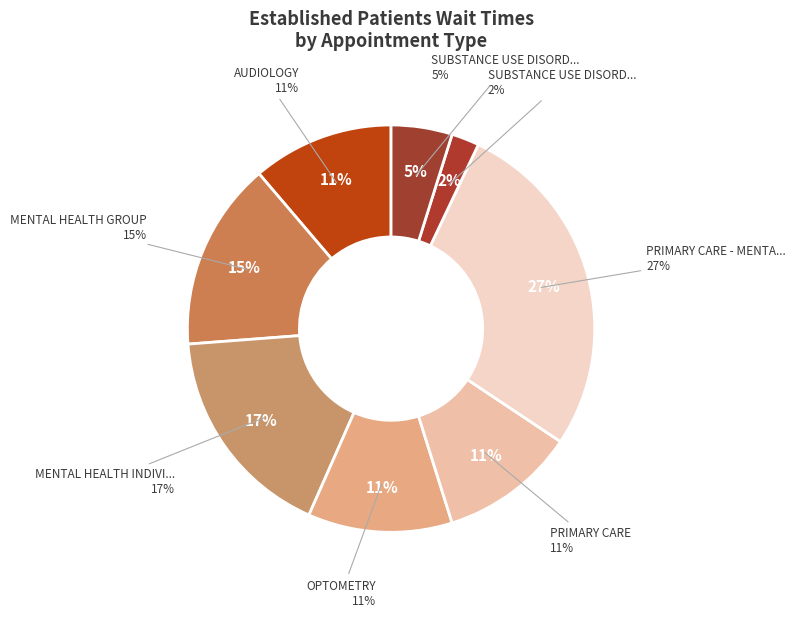

What is the ratio of the value at PRIMARY CARE - MENTAL HEALTH INTEGRATED to the value at AUDIOLOGY?

2.4